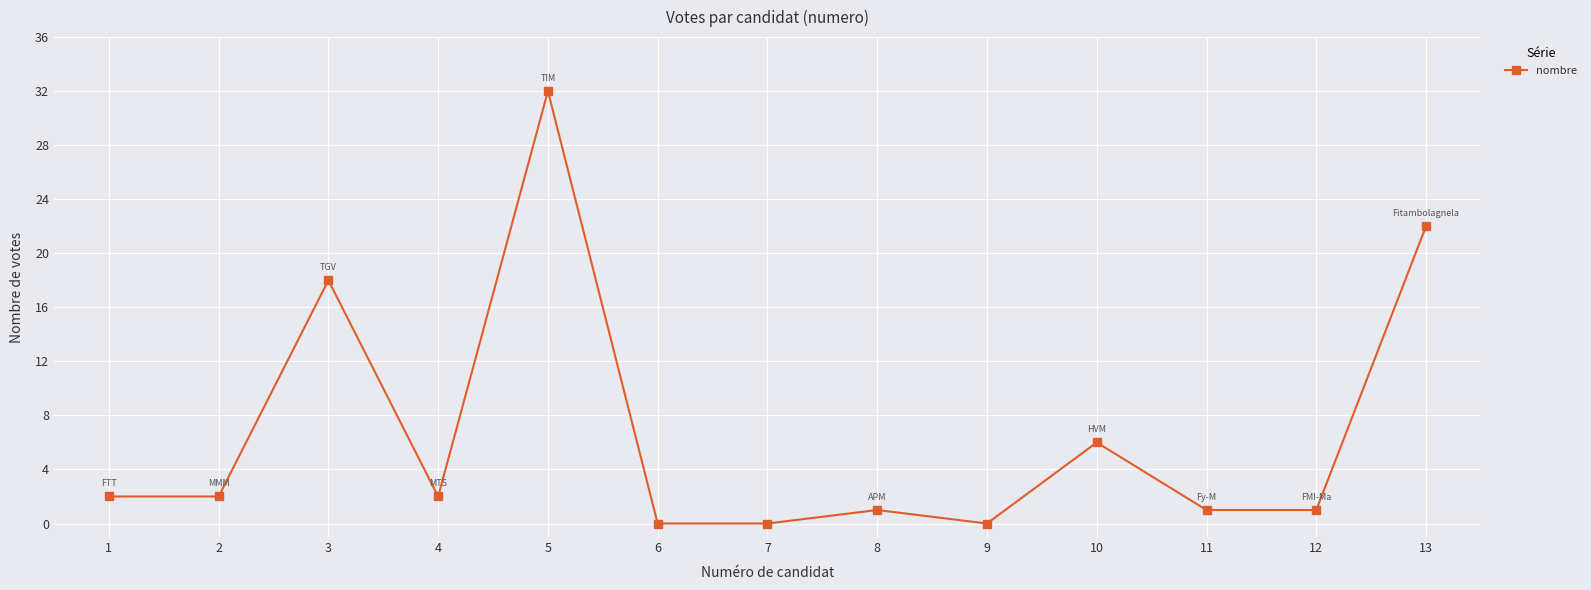

Count the number of data series in this chart.

1